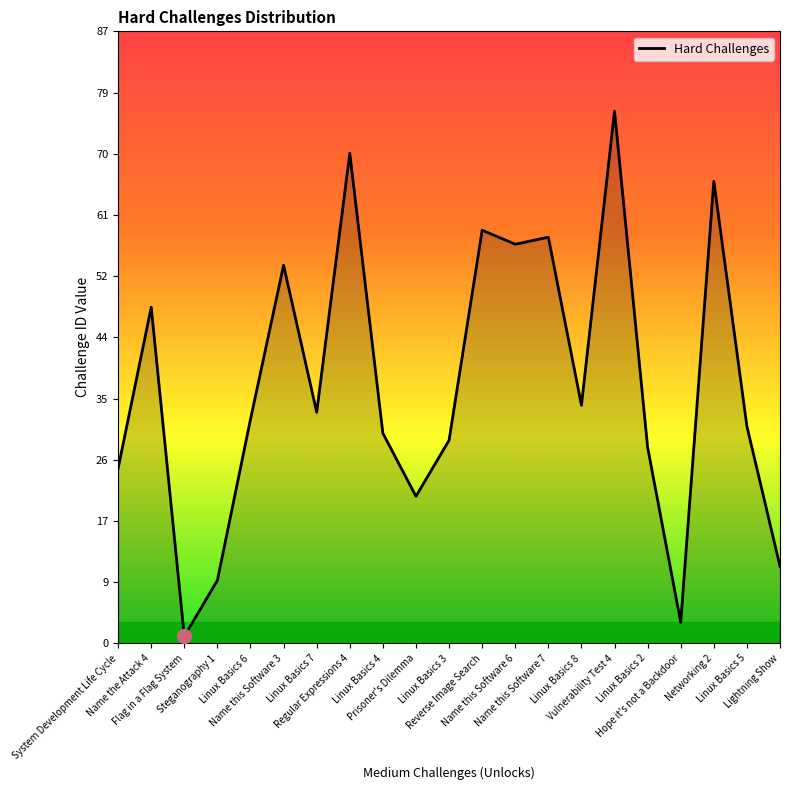

True or false: the data shows 76 at Name this Software 3.

False